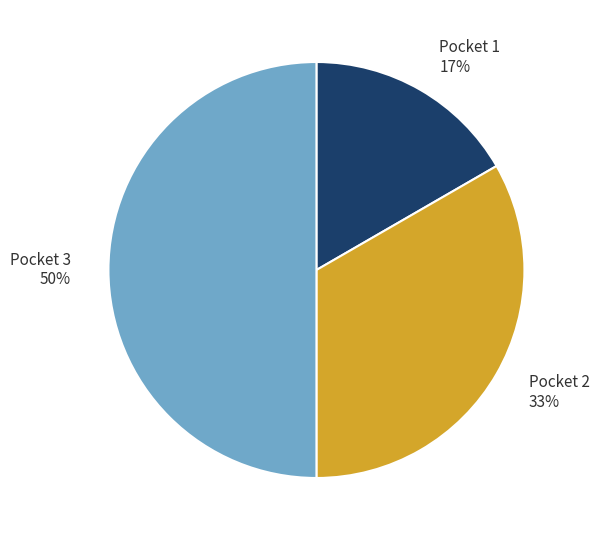

Is it true that Pocket 1 is 28% of the pie?

False